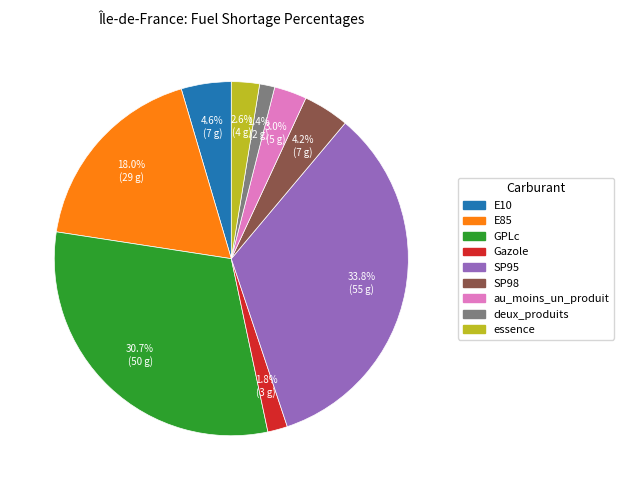

True or false: Gazole accounts for 10% of the total.

False